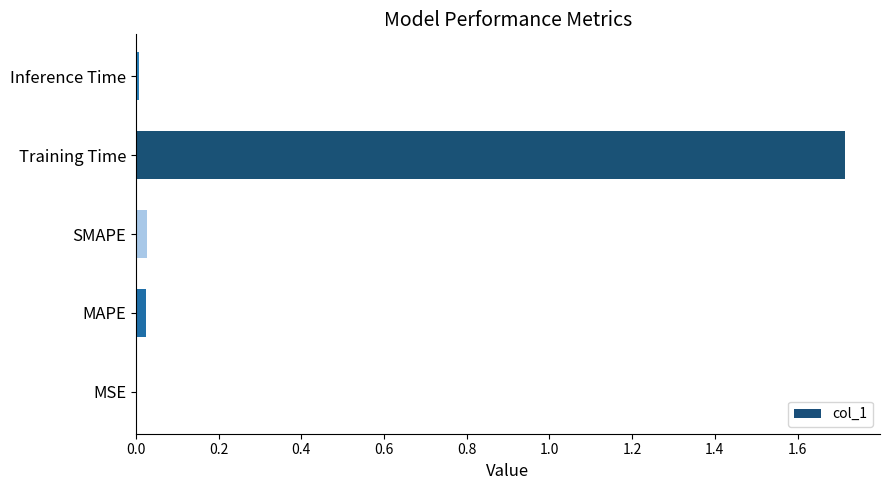

The chart shows a value of 0.0 at MAPE. True or false?

True